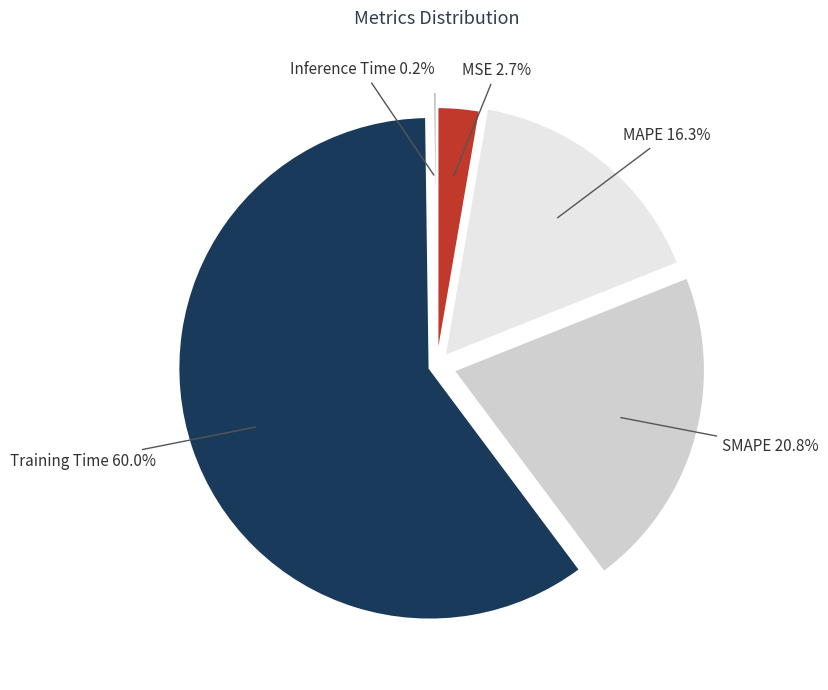

To the nearest percent, what is the average slice percentage?

20%